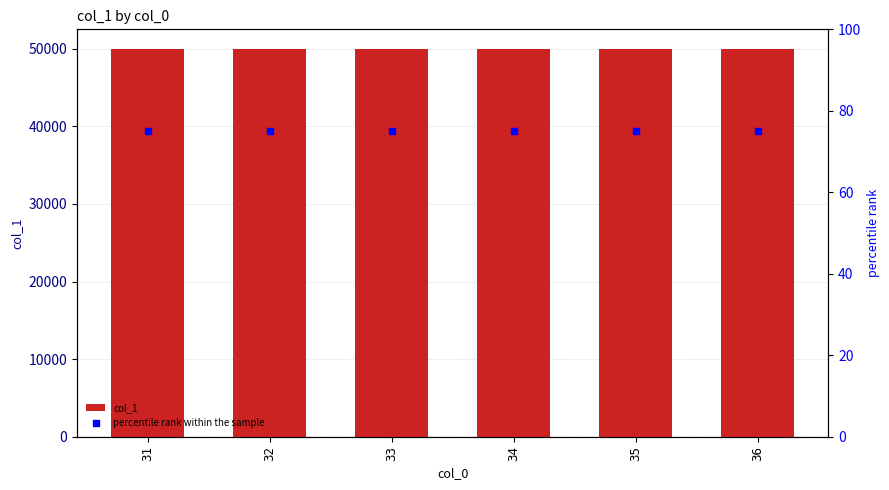

At which category is the sum across all series the highest?

31